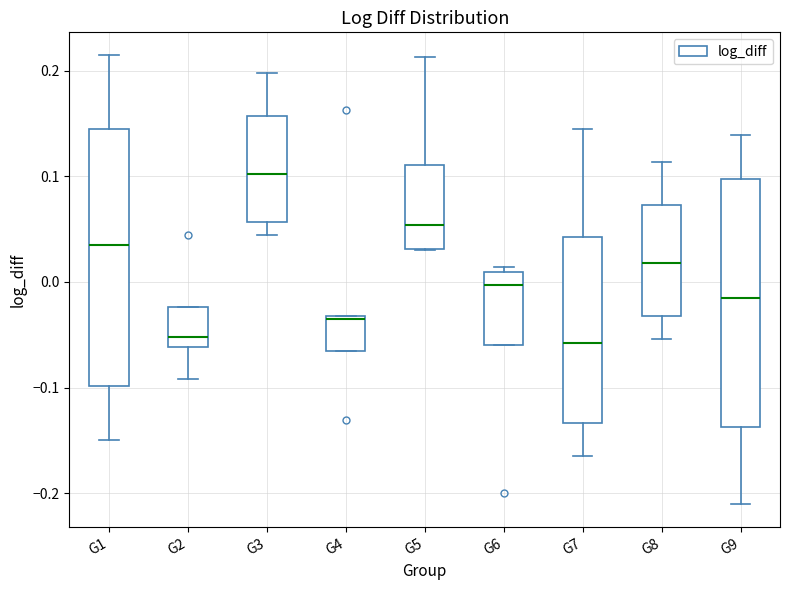

Reading left to right, read every box against the y-axis: the position of its median line, the range the box covers, and the ends of its whiskers. The values are not printed on the chart, so give them approximately, as read against the axis.

G1: median 0.03, box -0.10 to 0.14, whiskers -0.15 to 0.21
G2: median -0.05, box -0.06 to -0.02, whiskers -0.09 to -0.02
G3: median 0.10, box 0.06 to 0.16, whiskers 0.04 to 0.20
G4: median -0.04, box -0.07 to -0.03, whiskers -0.07 to -0.03
G5: median 0.05, box 0.03 to 0.11, whiskers 0.03 to 0.21
G6: median 0.00, box -0.06 to 0.01, whiskers -0.06 to 0.01 (just above the box's upper edge)
G7: median -0.06, box -0.13 to 0.04, whiskers -0.16 to 0.14
G8: median 0.02, box -0.03 to 0.07, whiskers -0.05 to 0.11
G9: median -0.01, box -0.14 to 0.10, whiskers -0.21 to 0.14